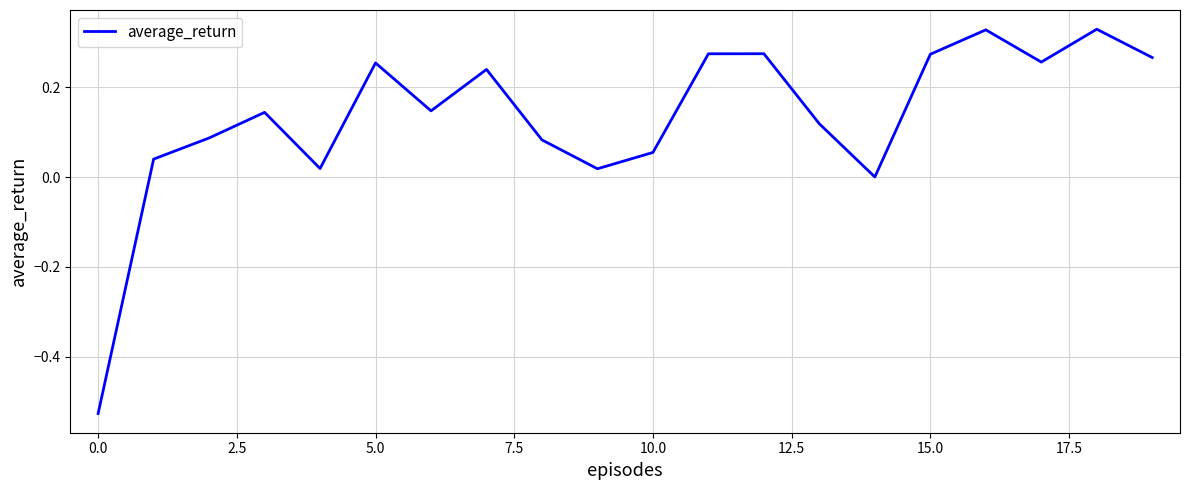

Is it true that the value at 15.0 is 0.4?

False